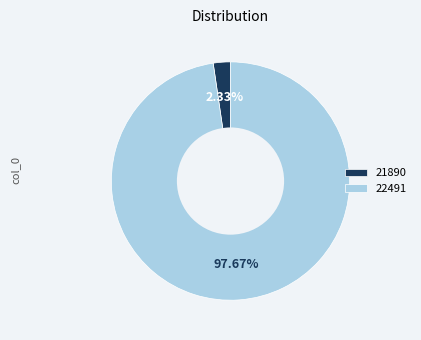

To the nearest percent, what percentage of the pie is 22491?

98%